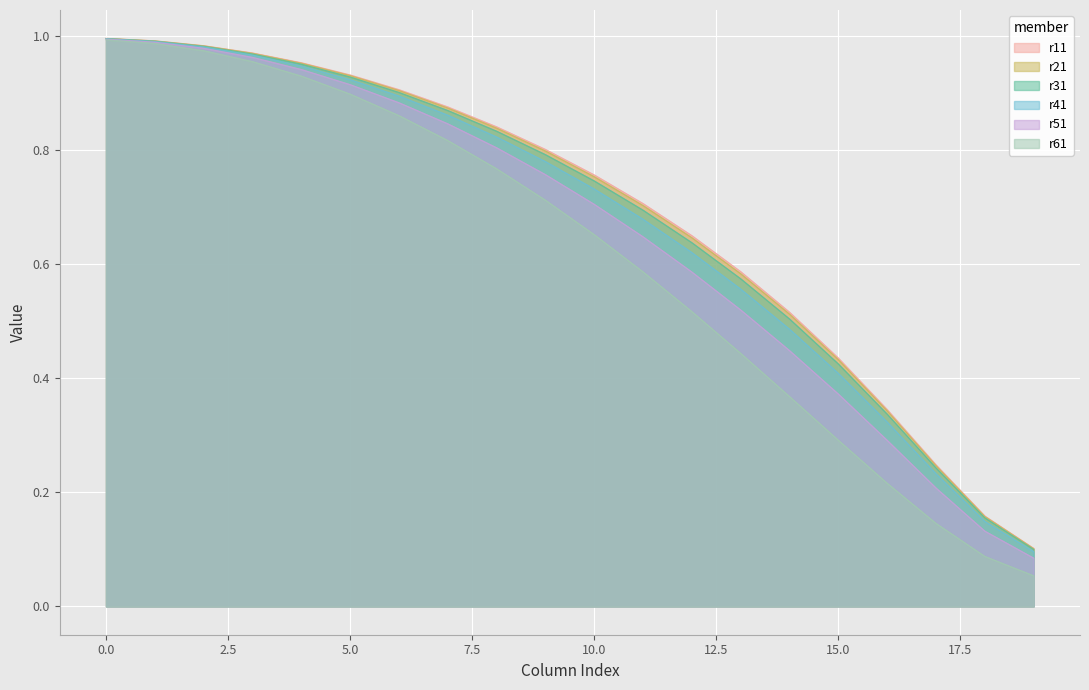

The value of r61 at 10.0 is 0.4. True or false?

False